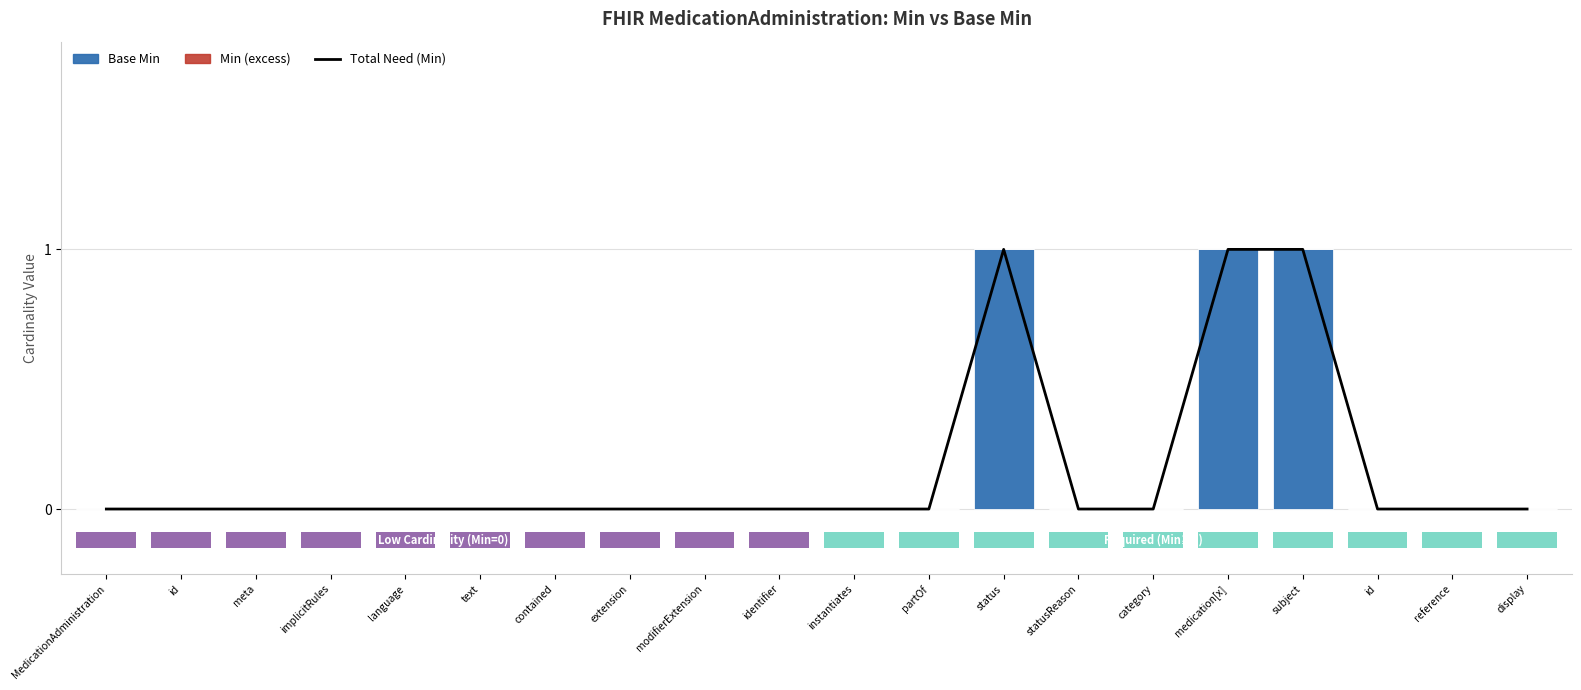

Reading left to right, transcribe all the data shown in this chart.

Total Need (Min): 0	0	0	0	0	0	0	0	0	0	0	0	1	0	0	1	1	0	0	0
Base Min: 0	0	0	0	0	0	0	0	0	0	0	0	1	0	0	1	1	0	0	0
Min (excess): 0	0	0	0	0	0	0	0	0	0	0	0	0	0	0	0	0	0	0	0